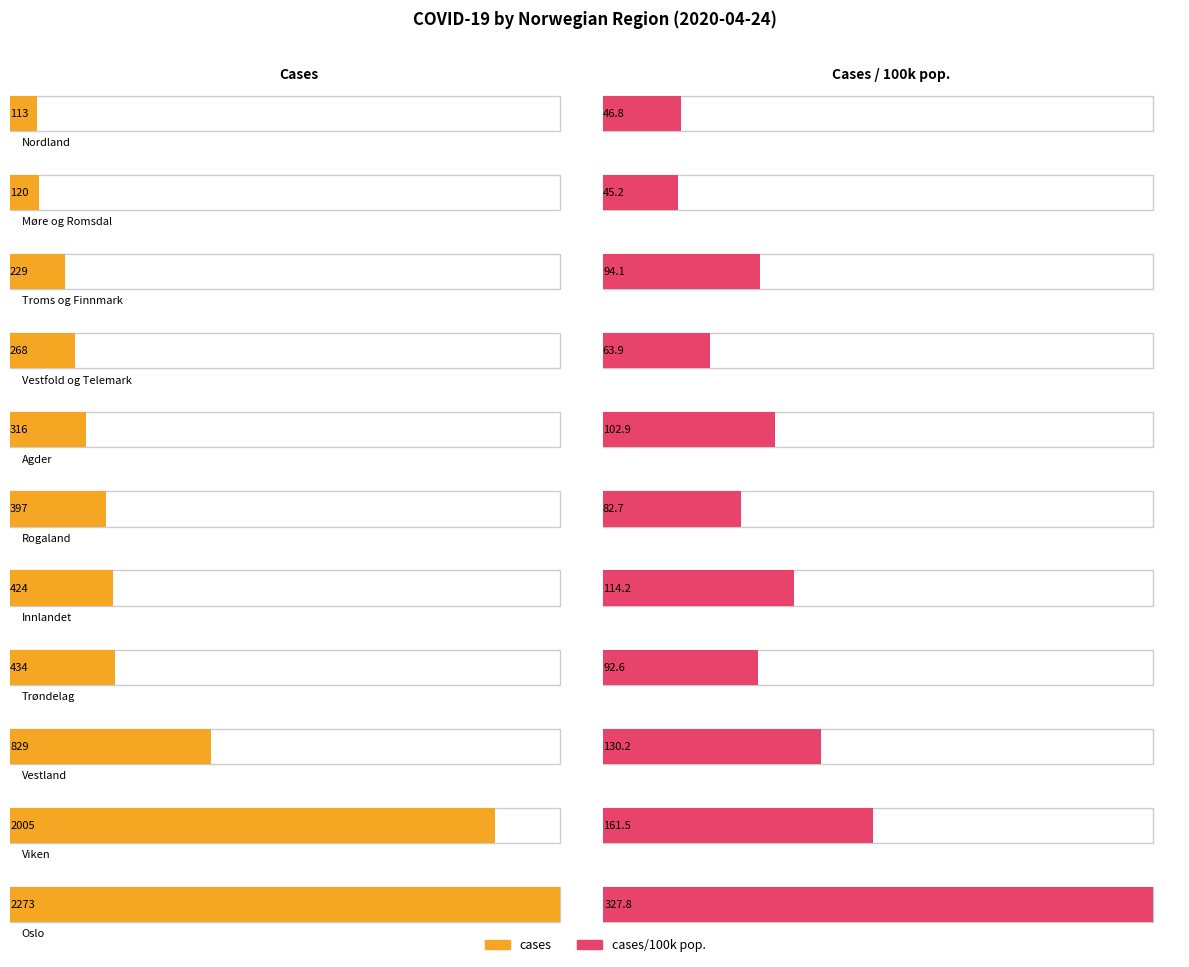

What is the highest value of the cases/100k pop. series?

327.8